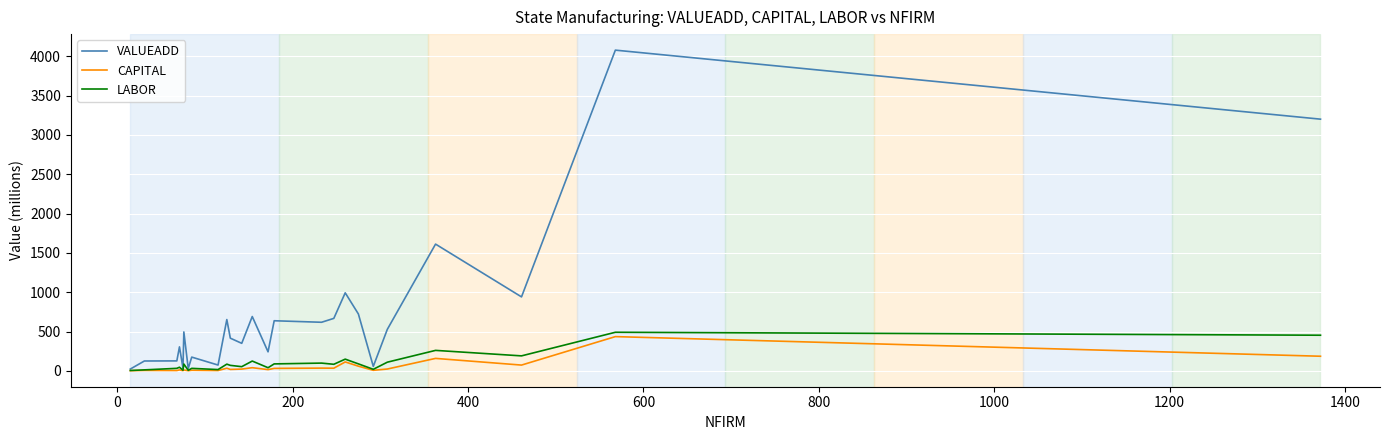

What is the difference between the maximum and minimum values in the LABOR series?

486.3